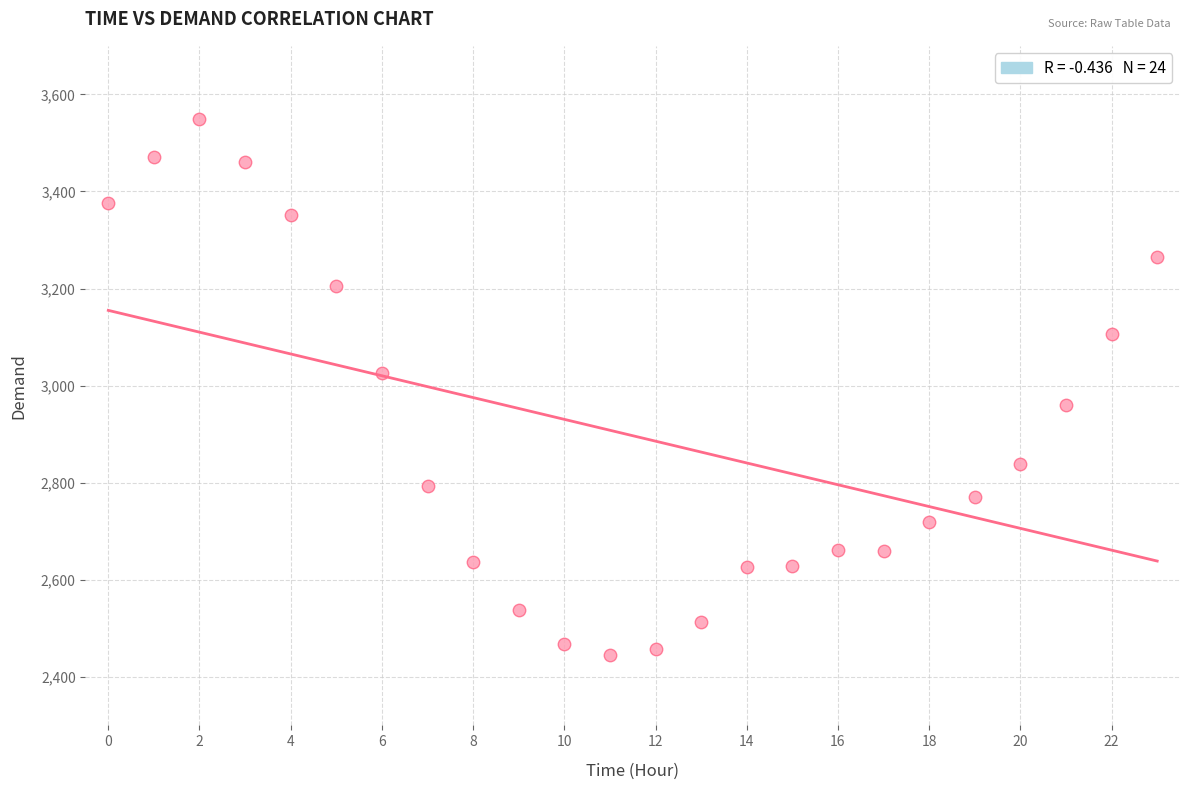

What is the range of Y values (max minus min)?

1104